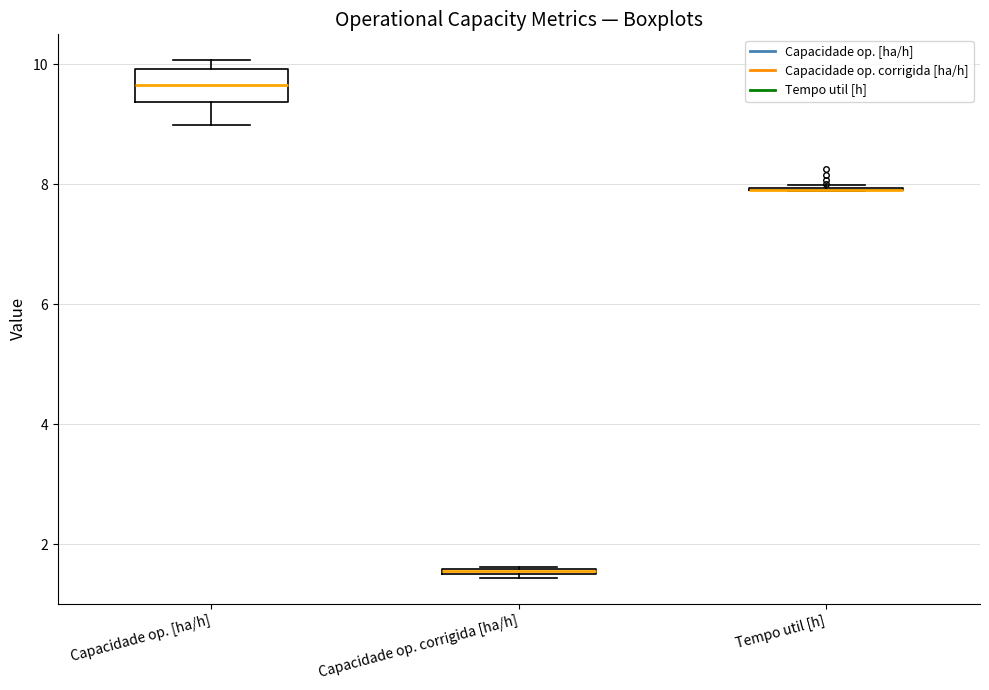

Which box is the tallest, from its lower edge to its upper edge?

Capacidade op. [ha/h]